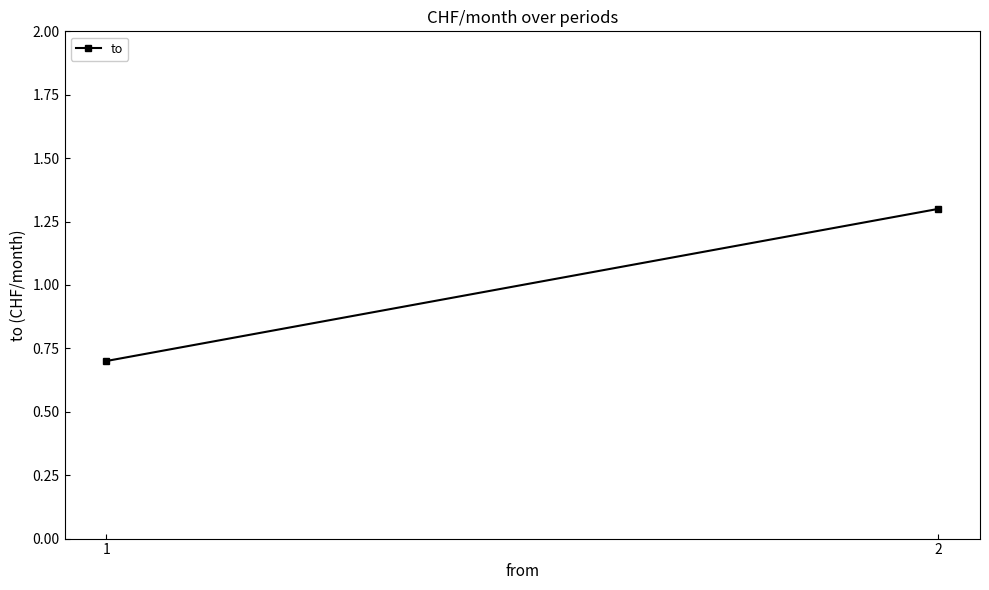

At which label is the value closest to 1?

1